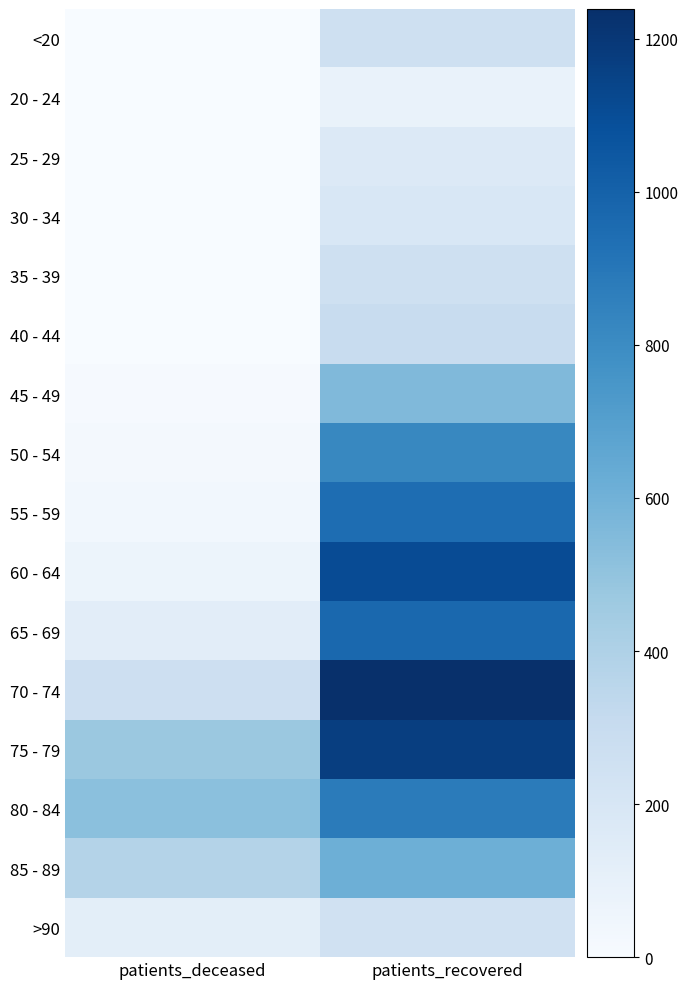

Which has a higher value, patients_recovered or patients_deceased?

patients_recovered